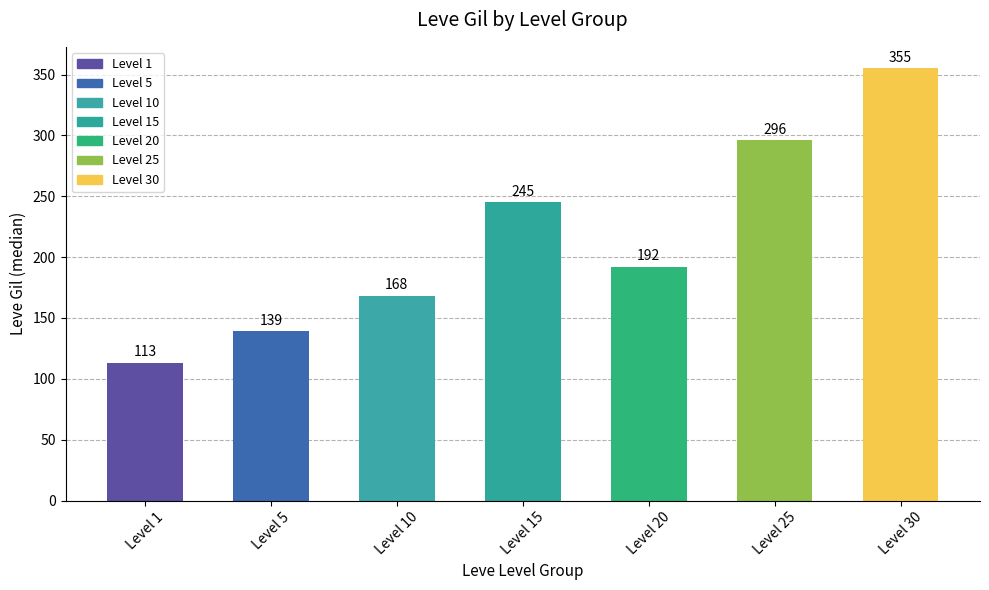

Reading left to right, extract all data points from this chart.

113	139	168	245	192	296	355